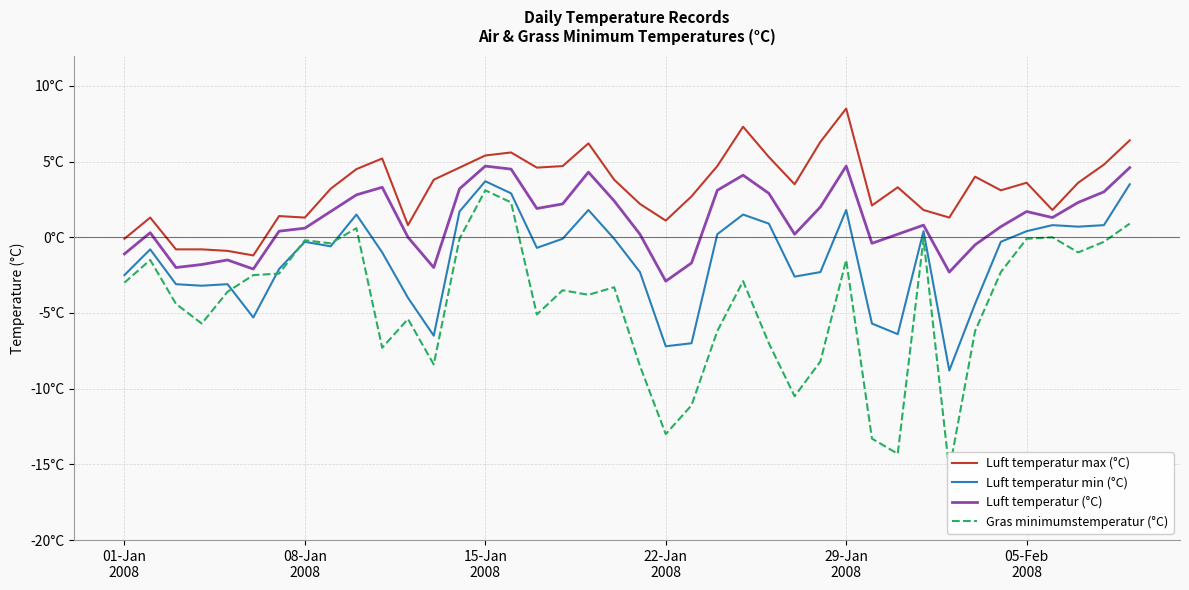

Which series has the largest total across all categories?

Luft temperatur max (°C)